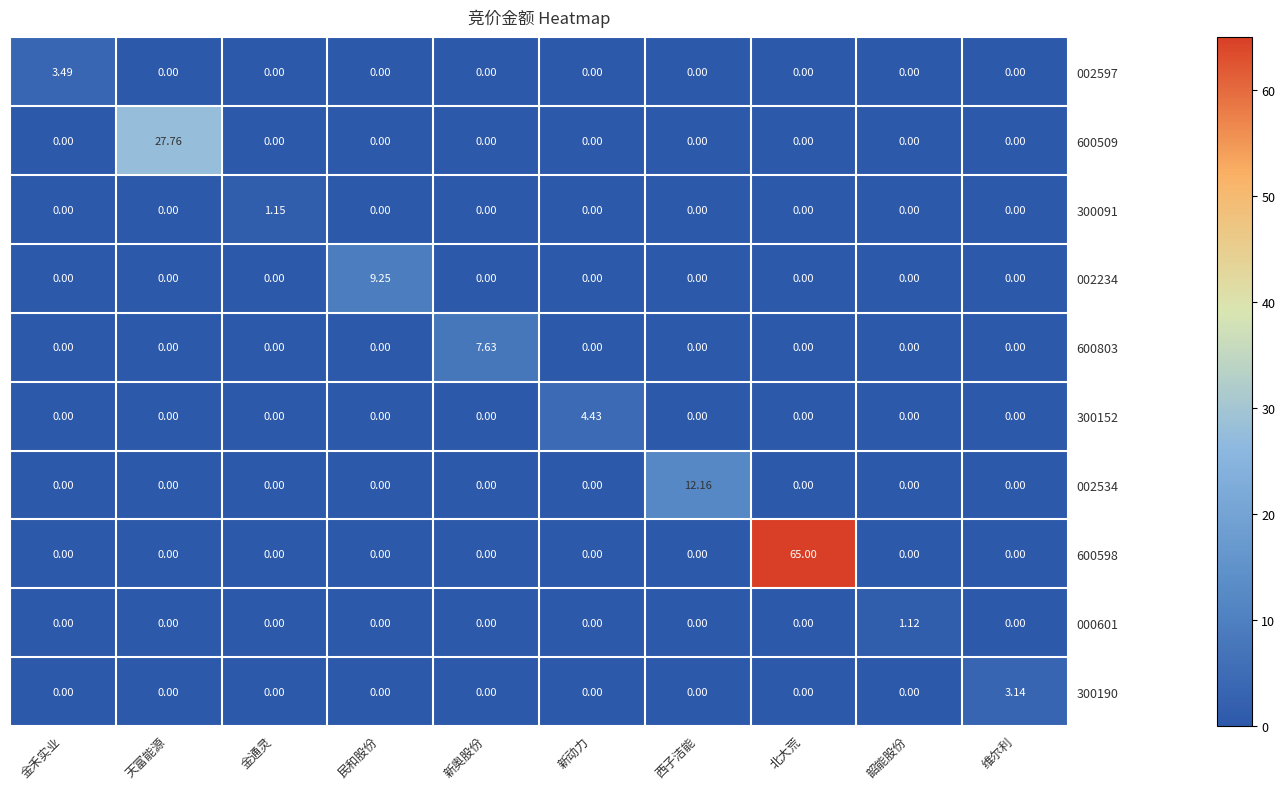

At which category is the sum across all series the highest?

北大荒